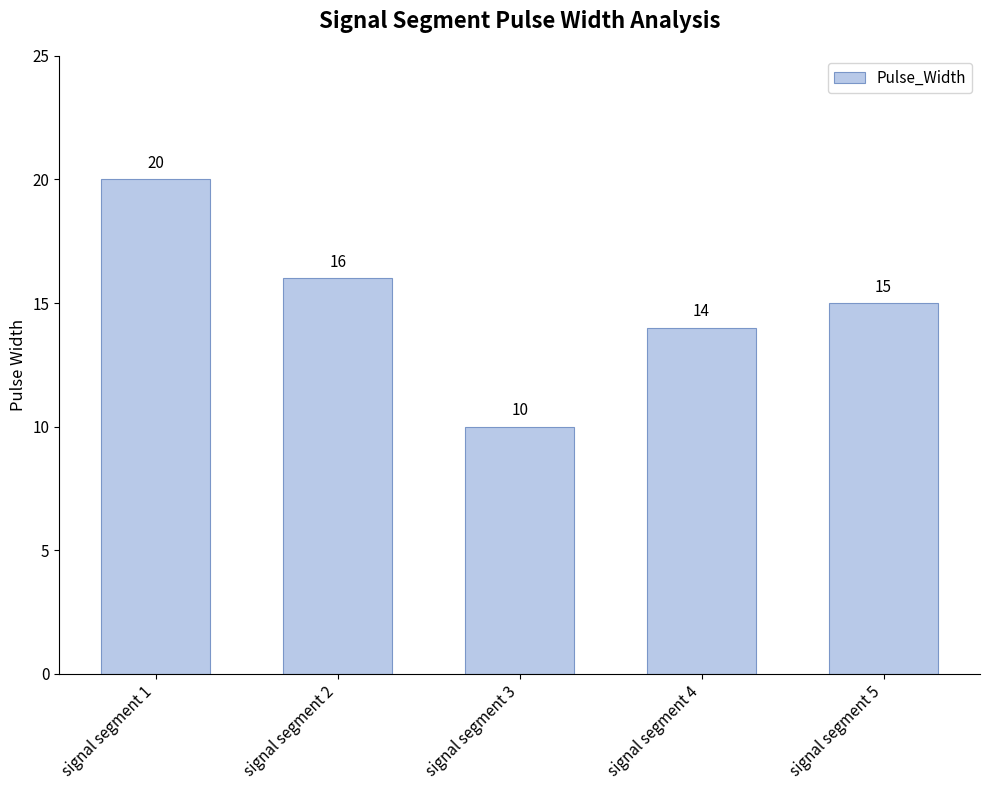

Is it true that the value at signal segment 1 is 20?

True